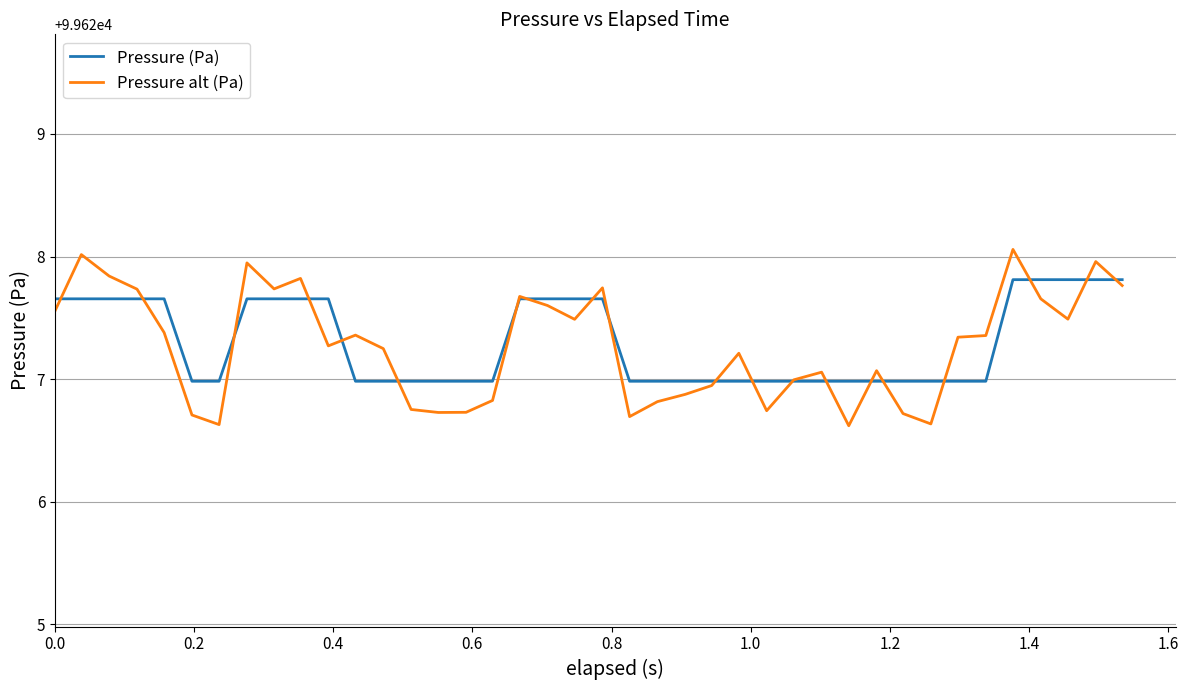

Which series has the largest range (max minus min)?

Pressure alt (Pa)